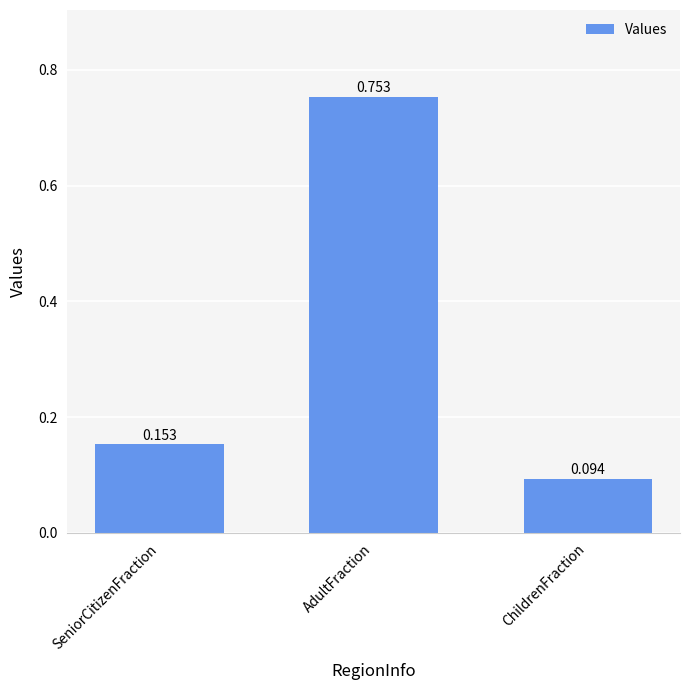

What is the change in value from SeniorCitizenFraction to ChildrenFraction?

-0.1